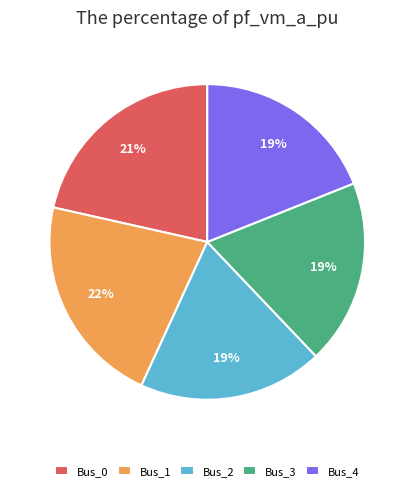

Does Bus_1 account for over 50% of the chart?

No